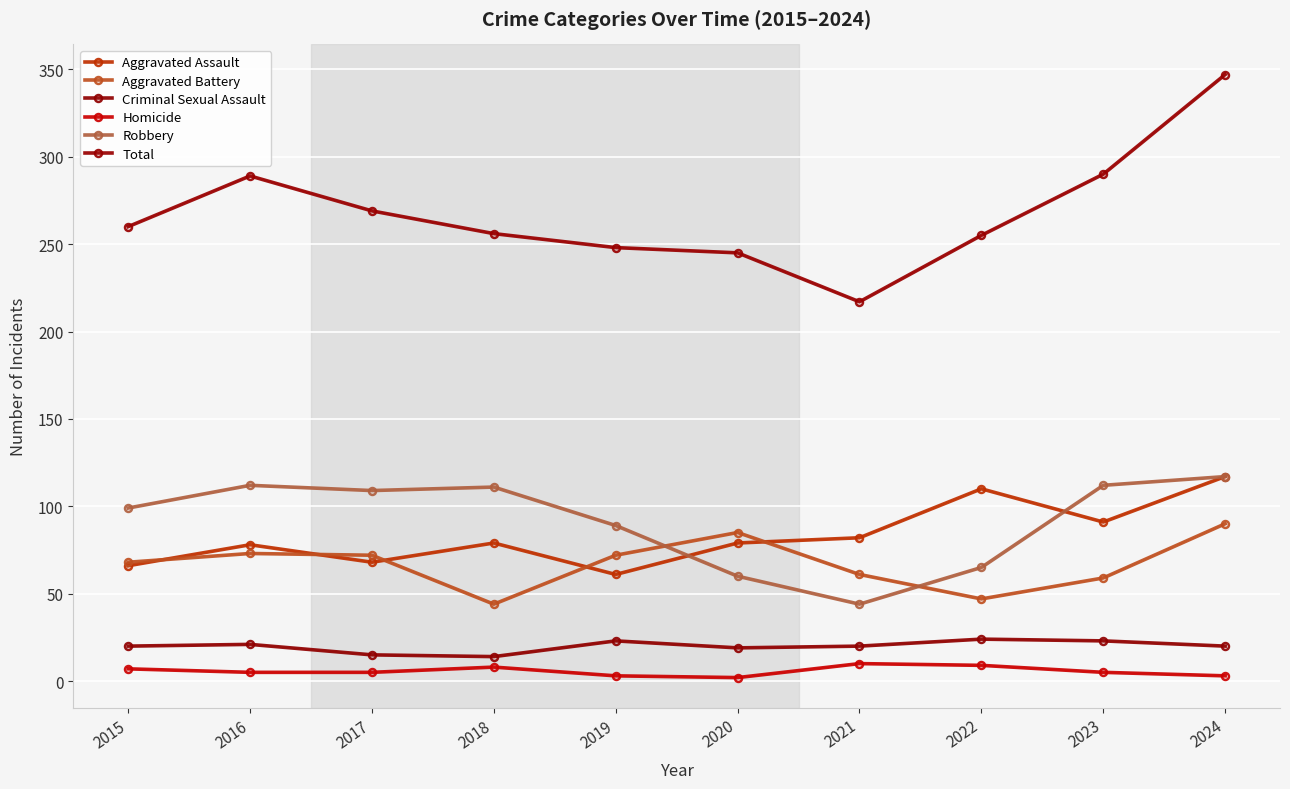

What is the value of the Robbery point at the 4th from the left?

111